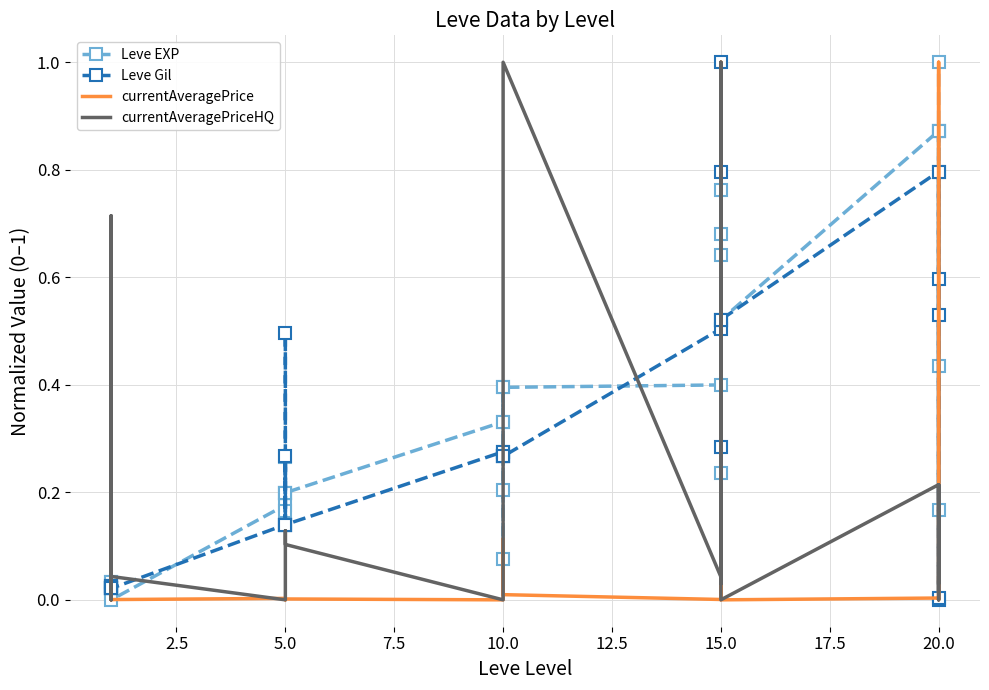

The value of currentAveragePriceHQ at 15.0 is 0.4. True or false?

False